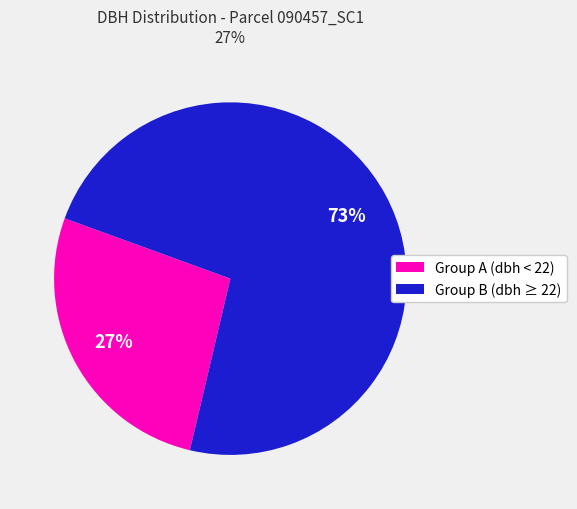

Does any single category account for the majority?

Yes